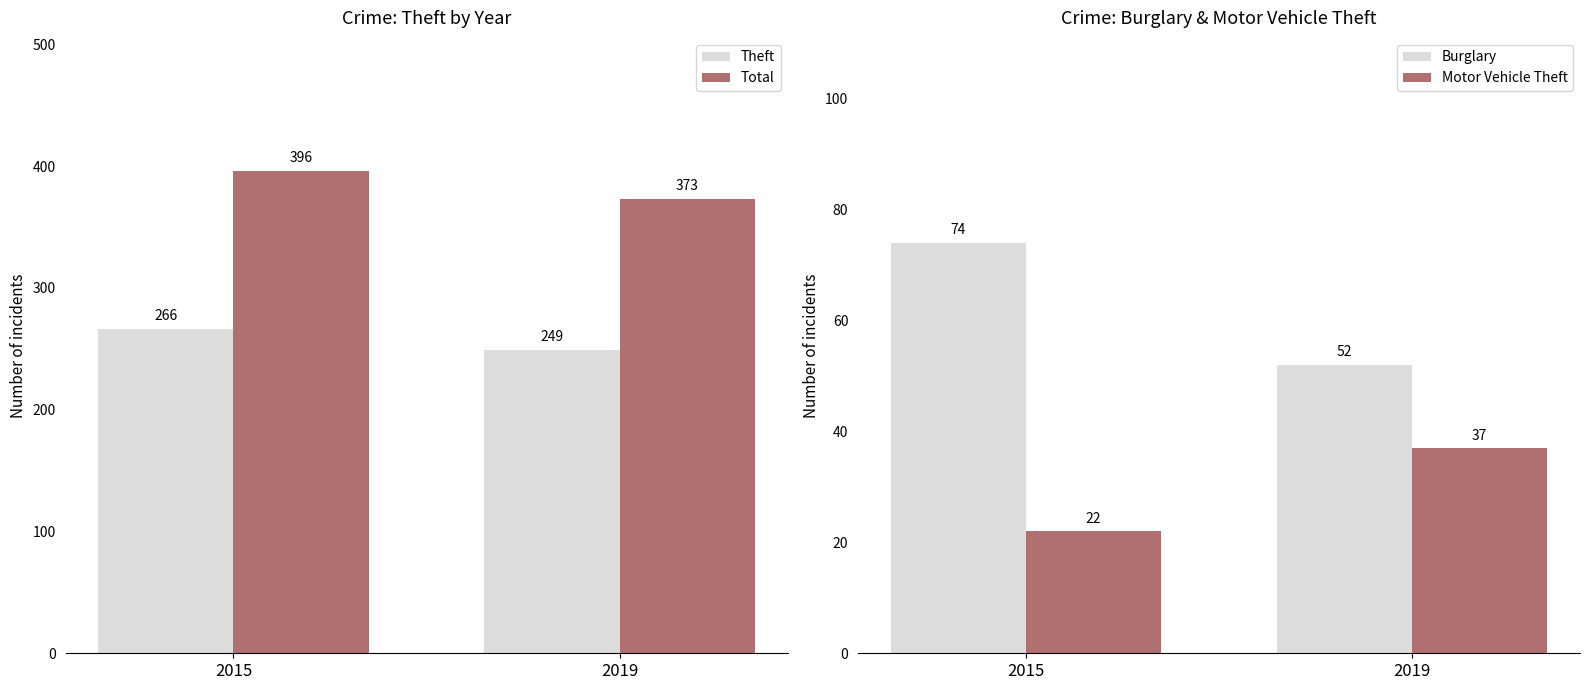

Which has a higher value, 2019 or 2015?

2015